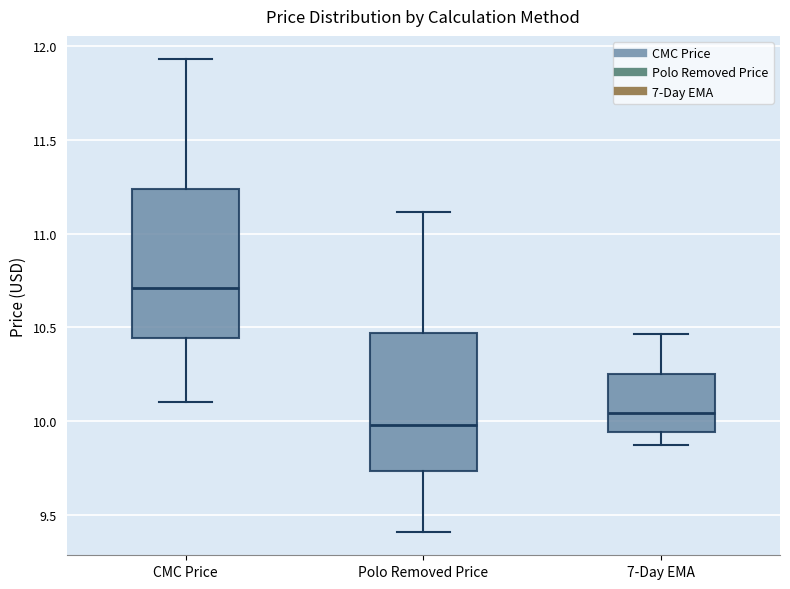

Reading left to right, read every box against the y-axis: the position of its median line, the range the box covers, and the ends of its whiskers. The values are not printed on the chart, so give them approximately, as read against the axis.

CMC Price: median 10.70, box 10.45 to 11.25, whiskers 10.10 to 11.95
Polo Removed Price: median 10.00, box 9.75 to 10.45, whiskers 9.40 to 11.10
7-Day EMA: median 10.05, box 9.95 to 10.25, whiskers 9.85 to 10.45